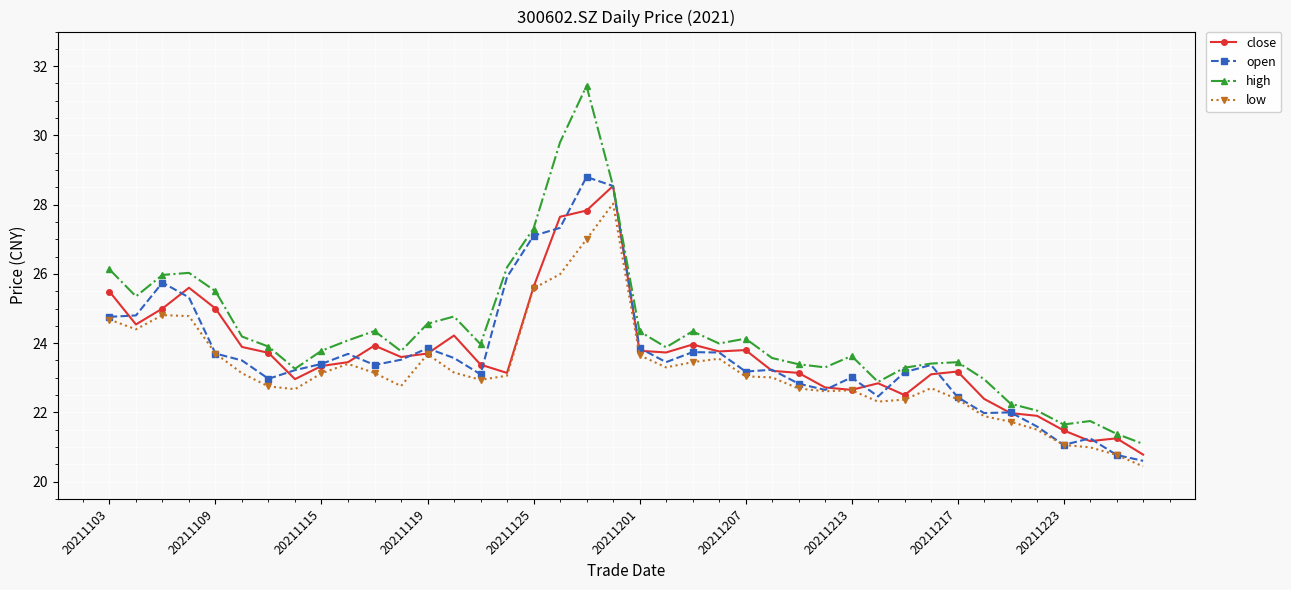

What is the highest value of the high series?

31.4